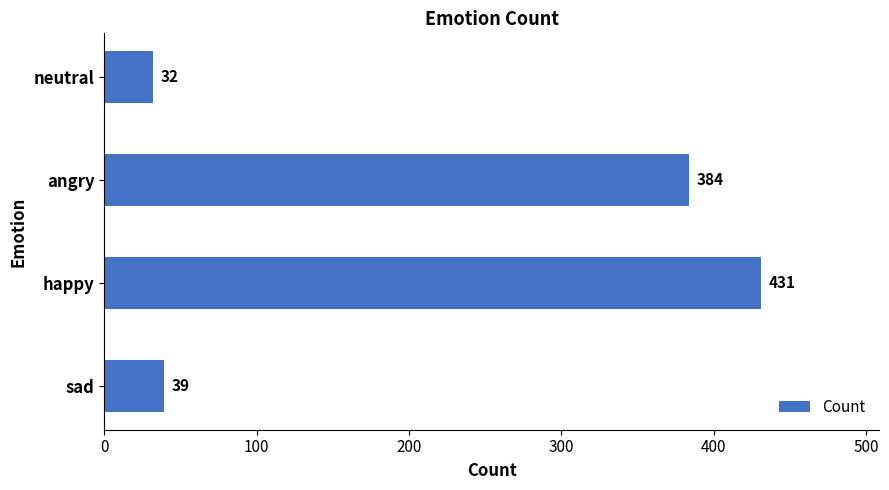

The value at angry is 619. True or false?

False